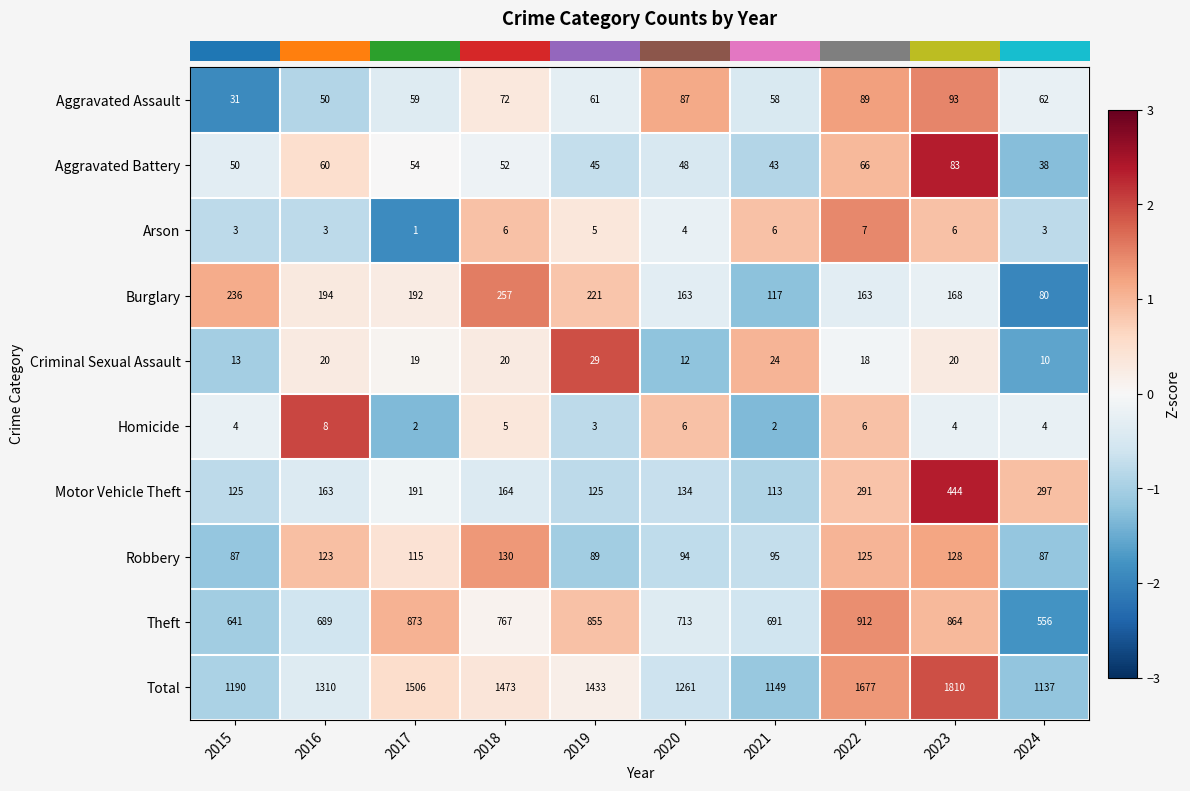

Rank the series by their maximum value, from highest to lowest.

Total, Theft, Motor Vehicle Theft, Burglary, Robbery, Aggravated Assault, Aggravated Battery, Criminal Sexual Assault, Homicide, Arson